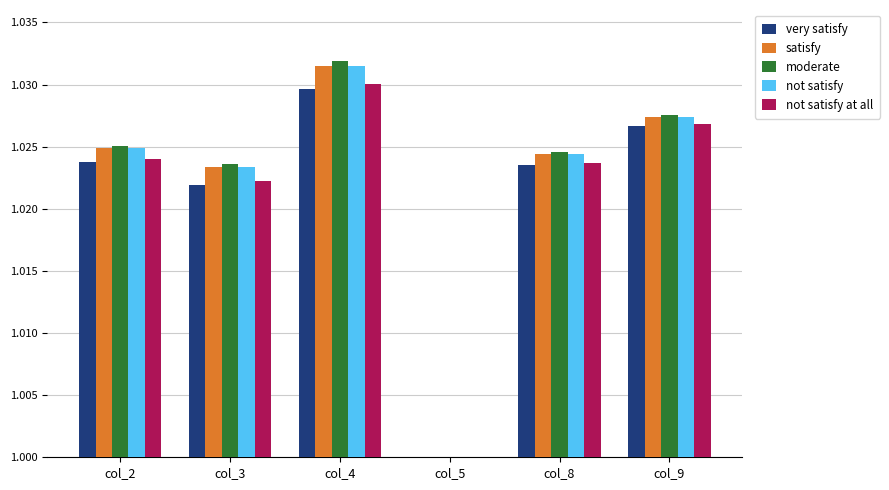

Which series has the largest range (max minus min)?

moderate